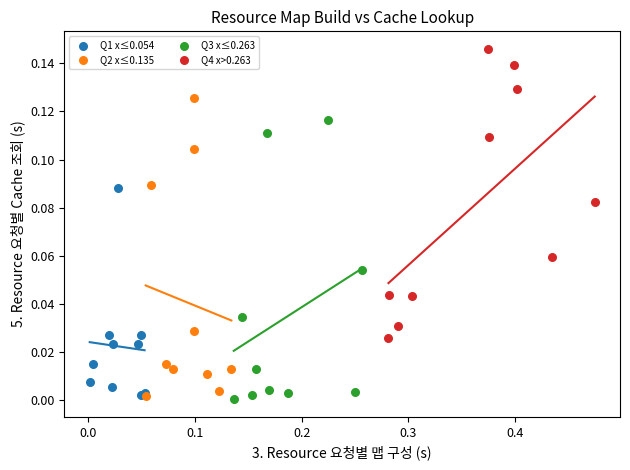

Which series contains the highest Y value?

Q4 x>0.263